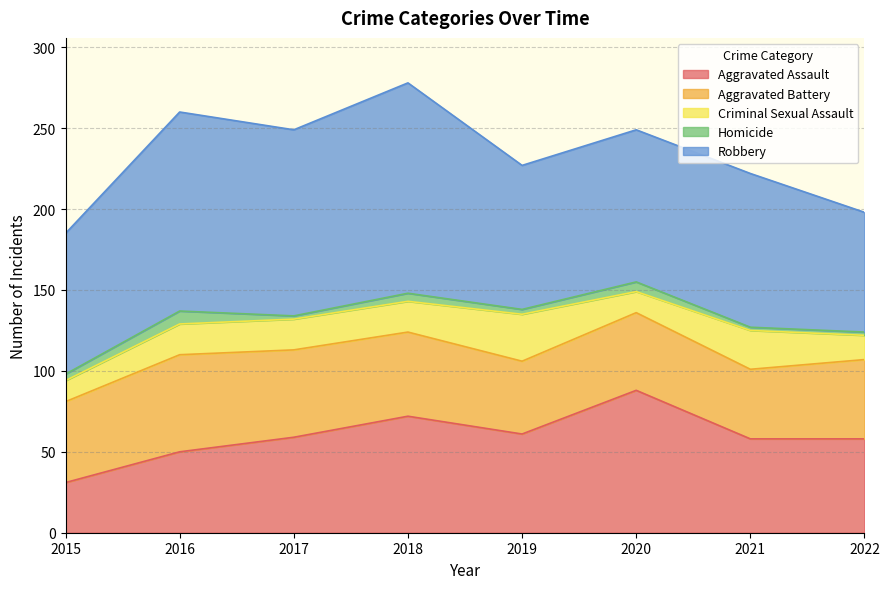

Is it true that Criminal Sexual Assault equals 29 at 2019?

True